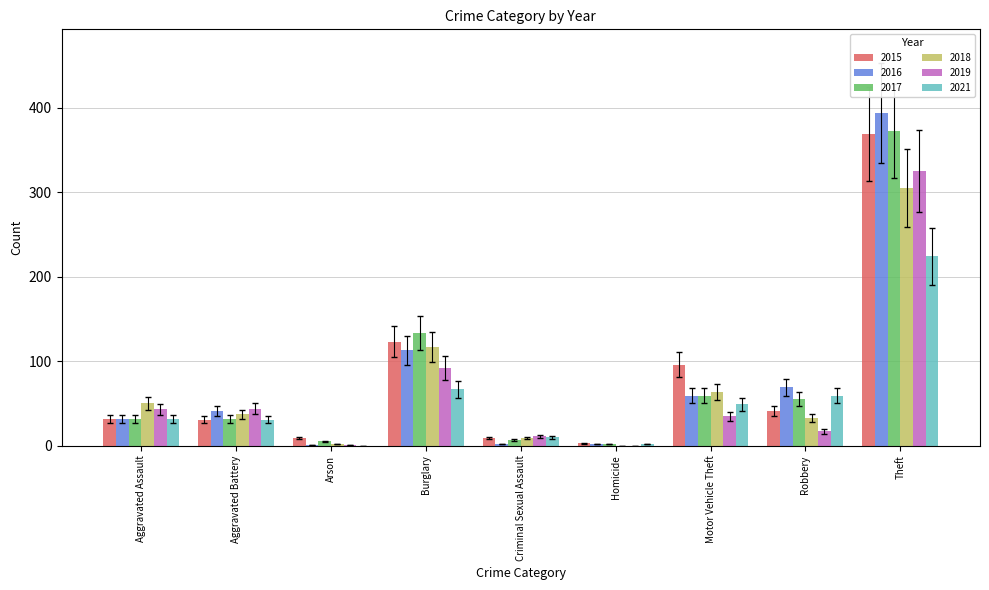

Which series changed the most between Aggravated Assault and Theft?

2016